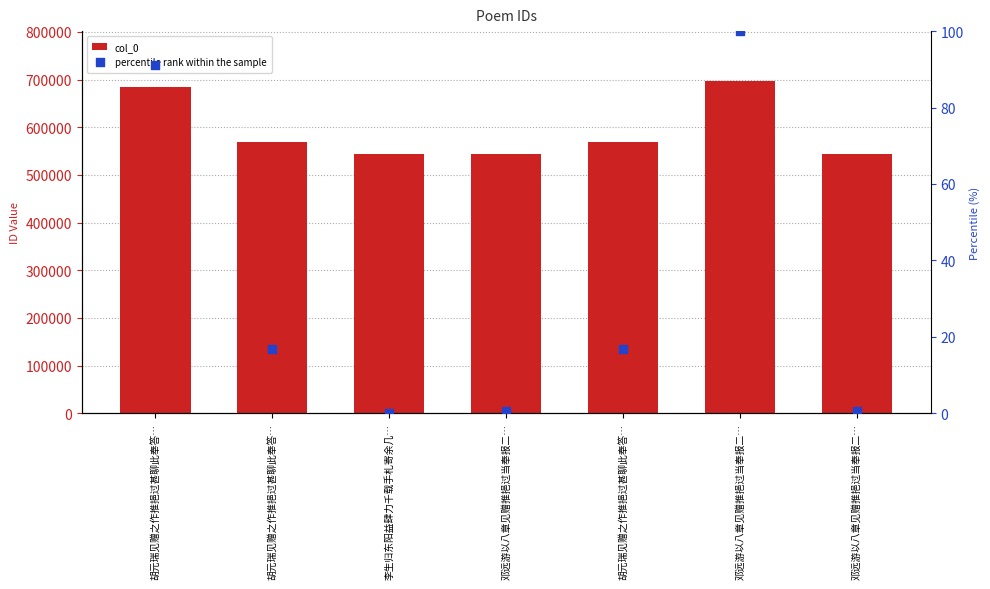

At how many categories does at least one series exceed 349236?

7